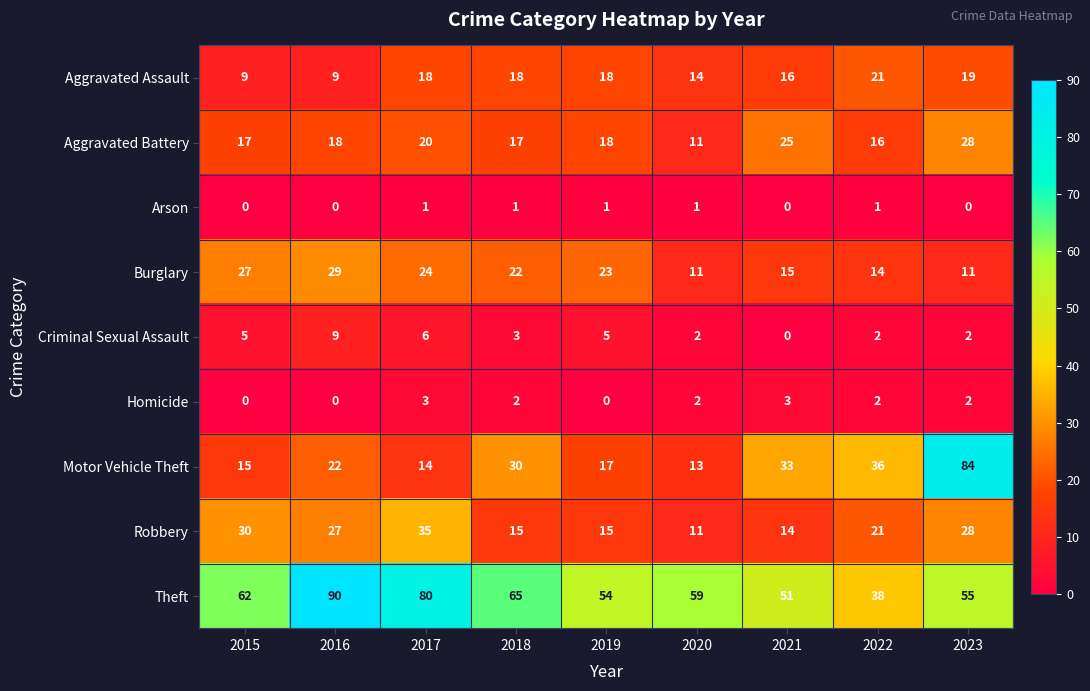

What value does the Aggravated Battery series have at 2022, to the nearest 5?

15